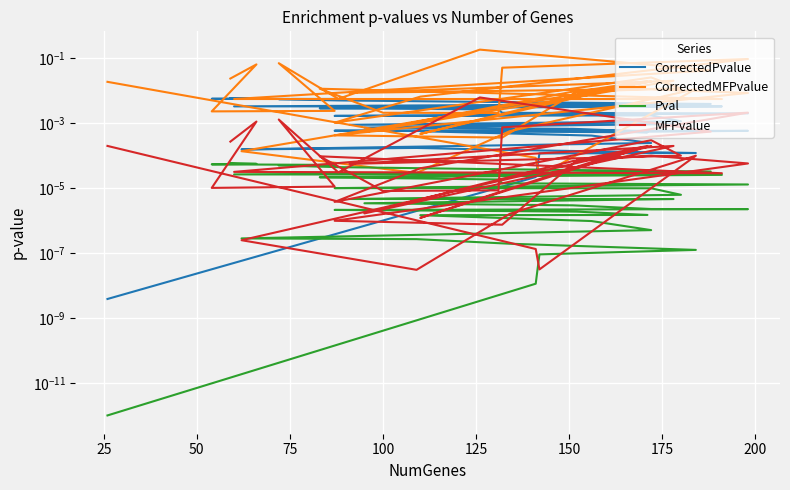

How many lines are shown in the chart?

4